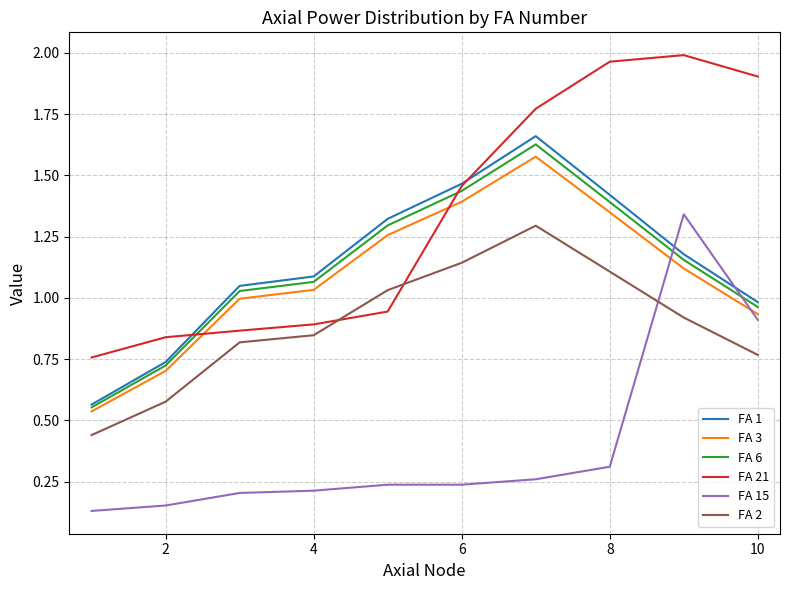

True or false: FA 2 and FA 1 intersect in this chart.

False